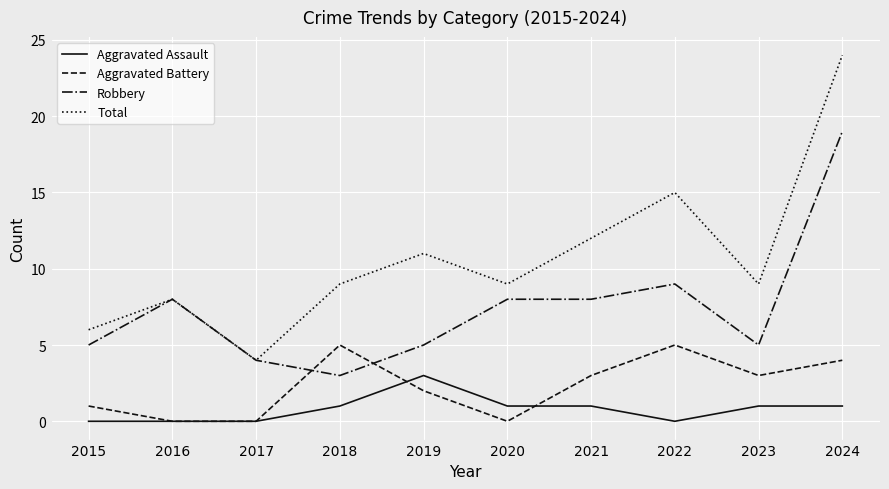

The Aggravated Assault series shows 0 at 2017. True or false?

True